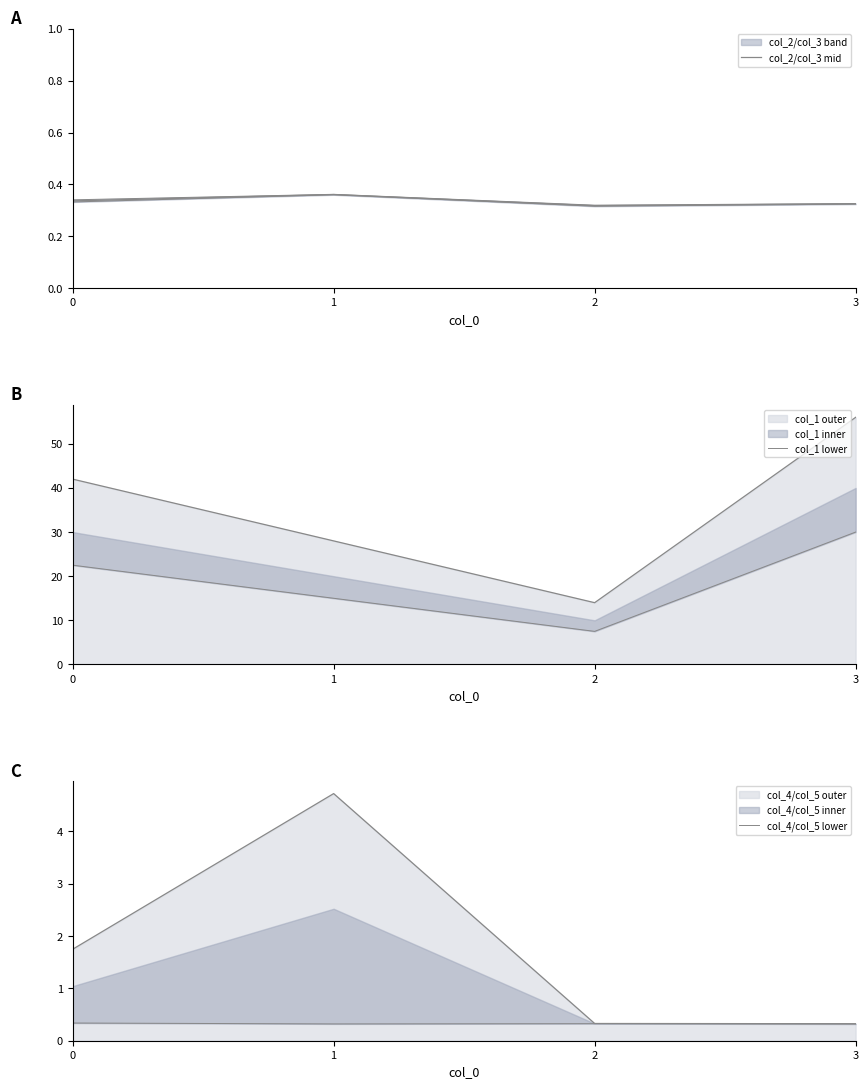

How many lines are shown in the chart?

3